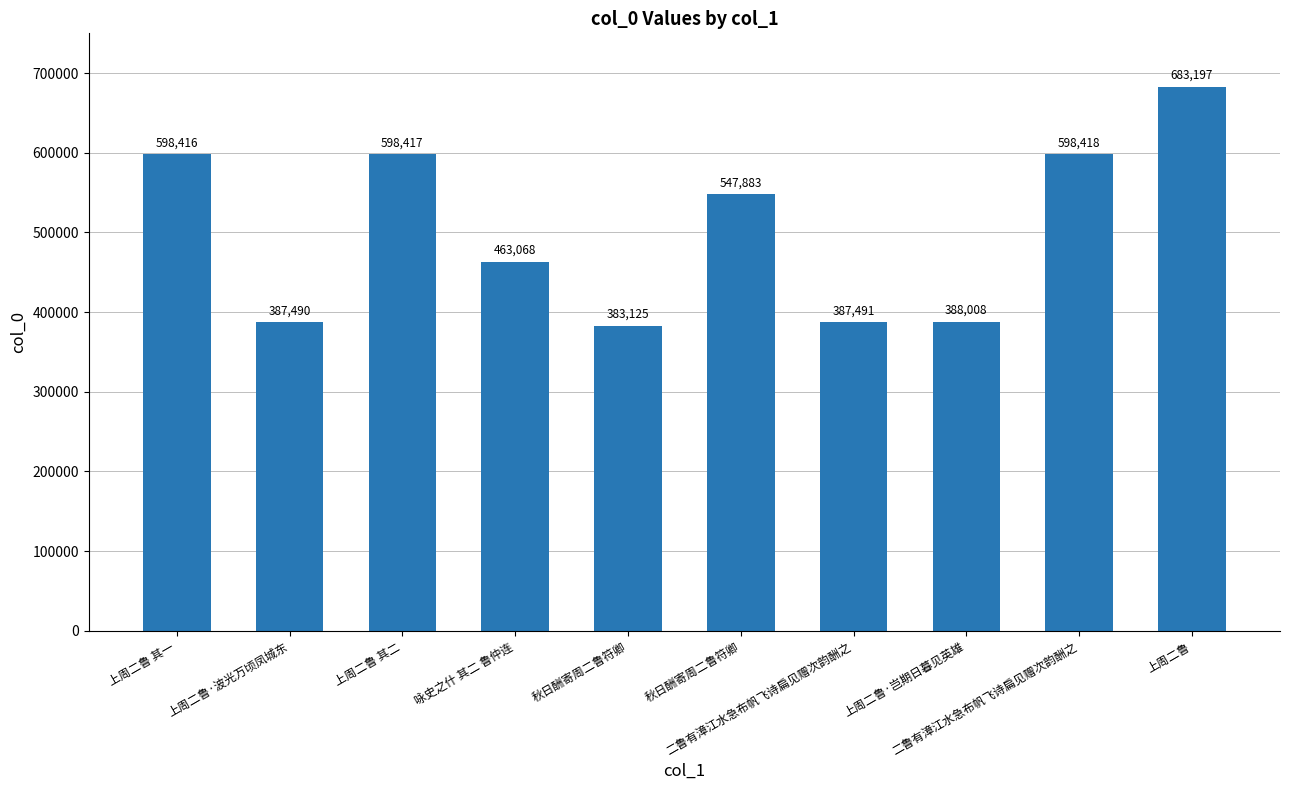

What is the difference between the maximum and minimum values?

300072